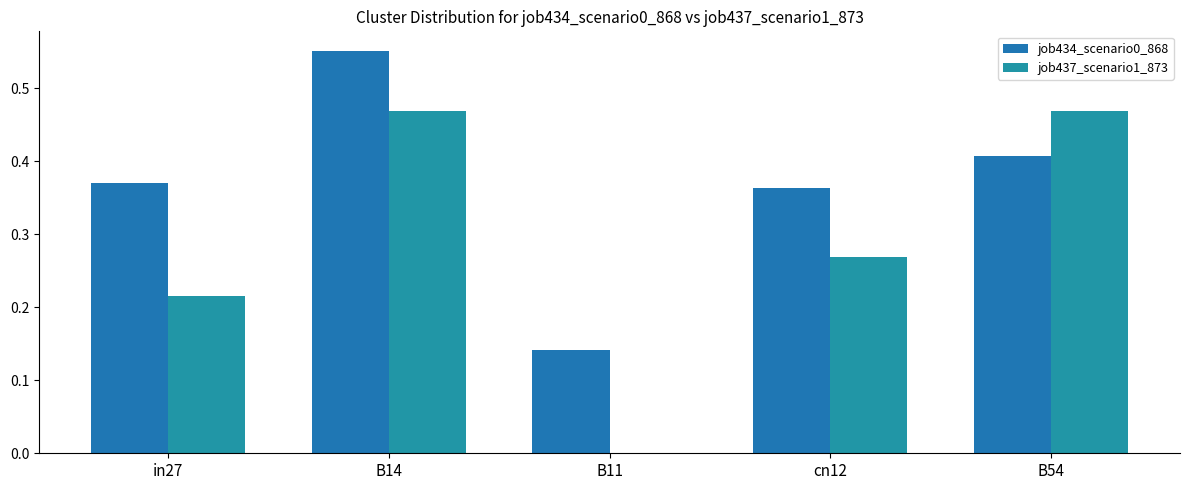

How many positive values does the job437_scenario1_873 series have?

4